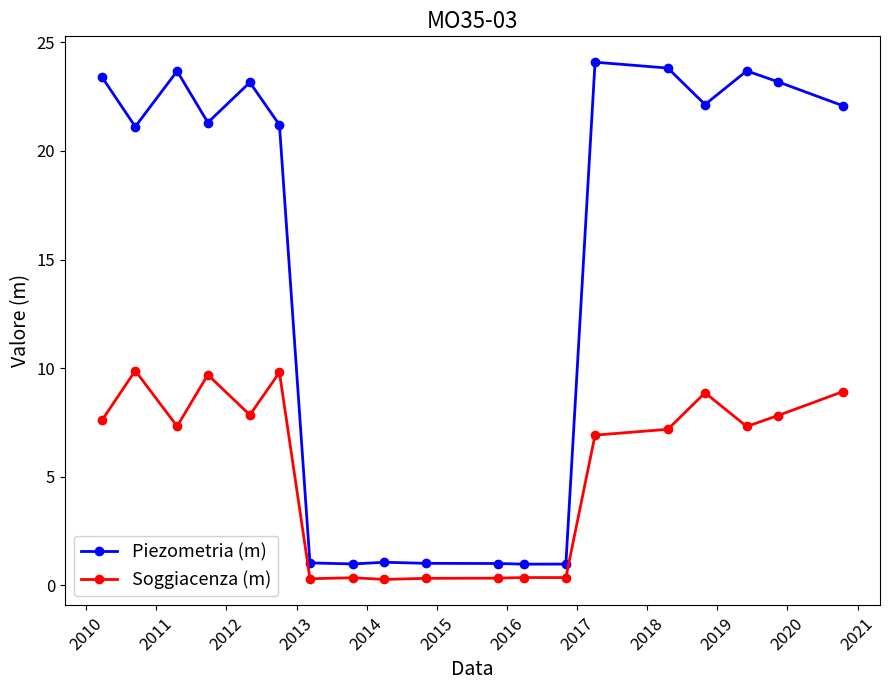

List the series in order of their overall mean, highest first.

Piezometria (m), Soggiacenza (m)